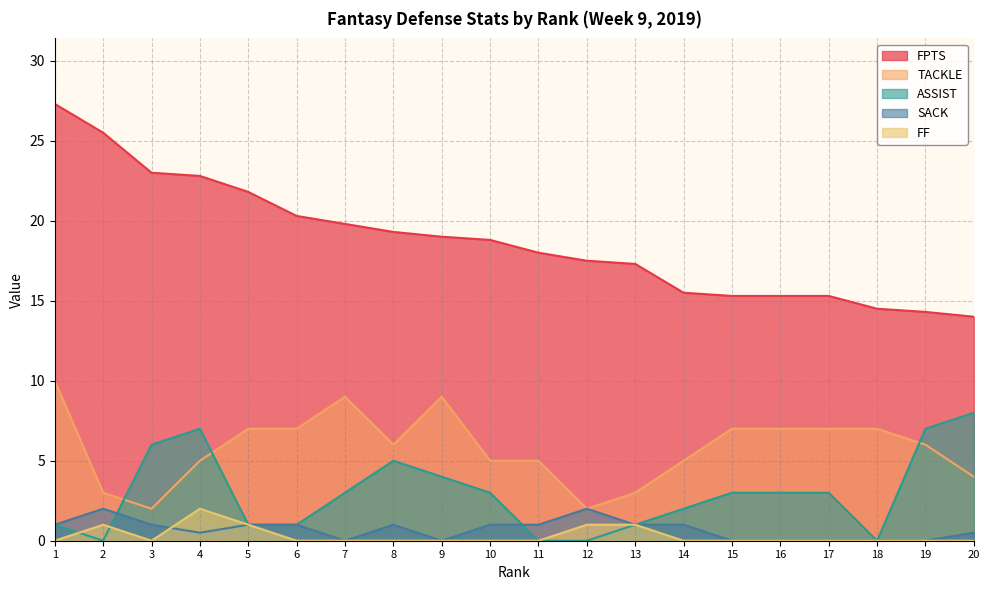

What is the greatest value displayed?

27.3